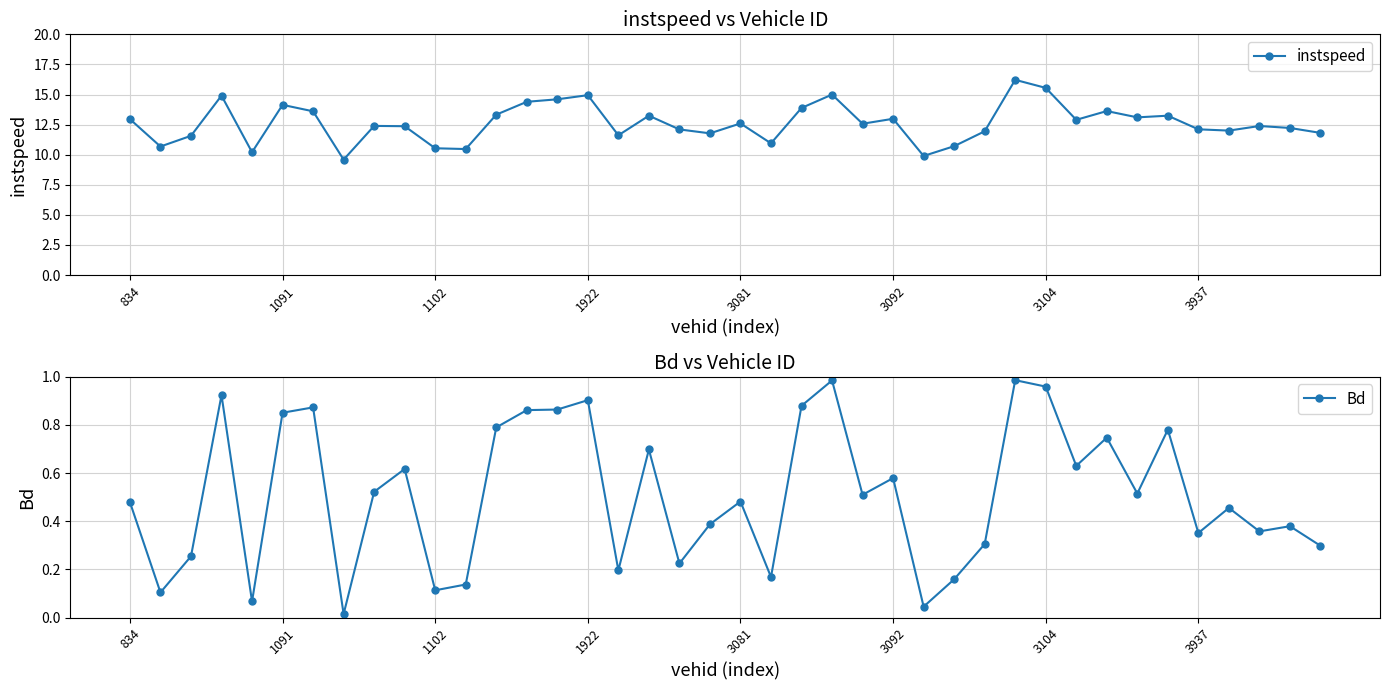

Which category has the highest value across all series?

29